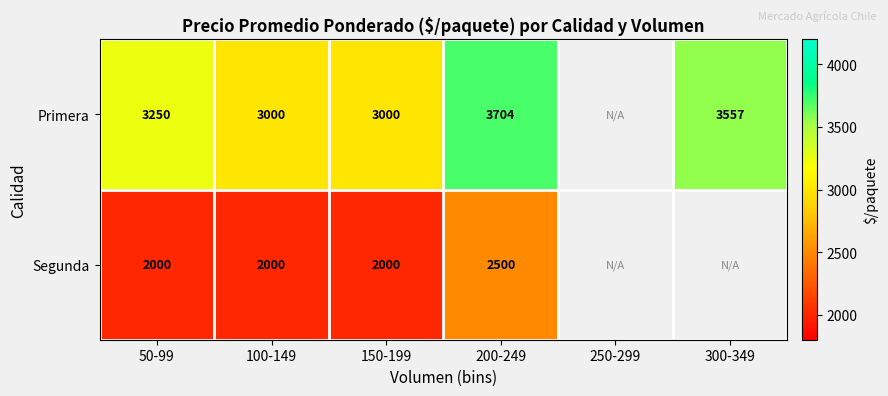

Is it true that Primera equals 3000 at 100-149?

True